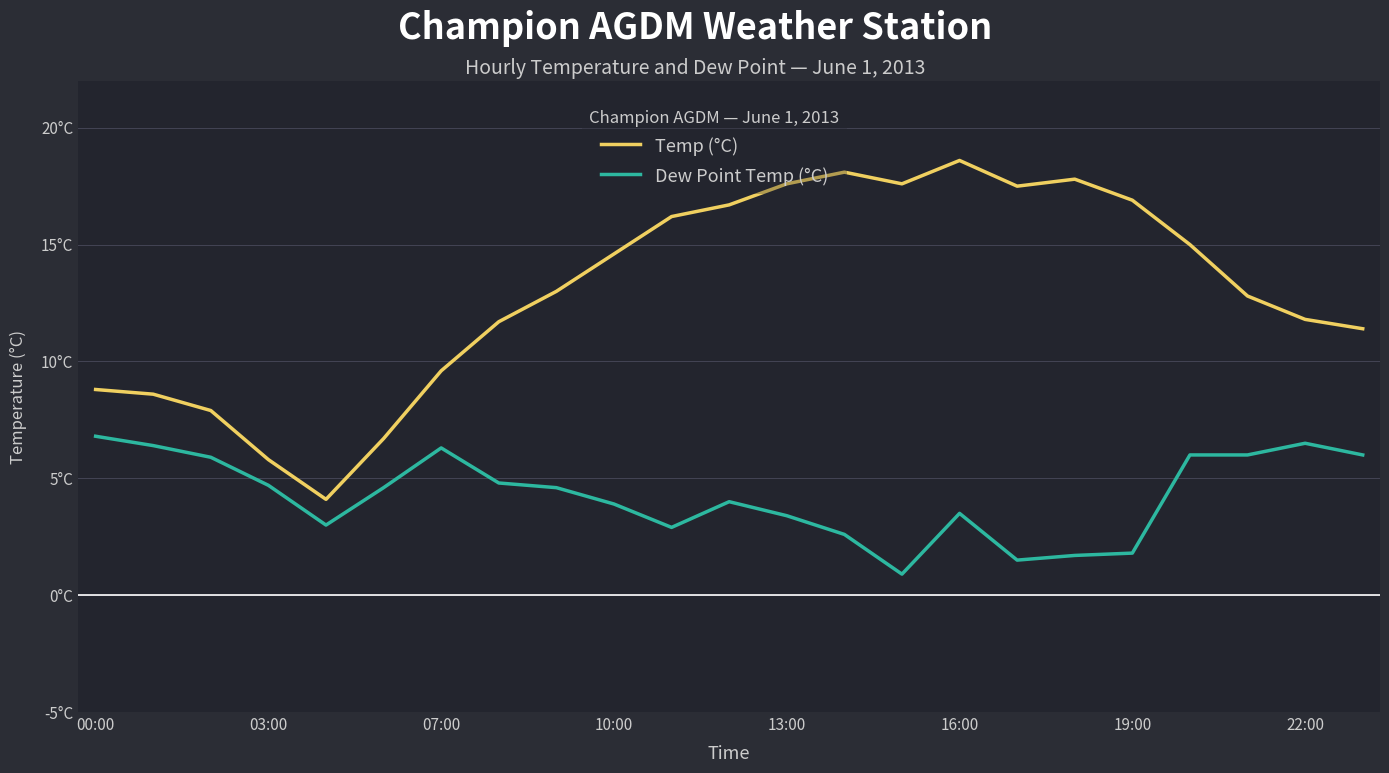

What are all the series names shown in the legend?

Temp (°C), Dew Point Temp (°C)